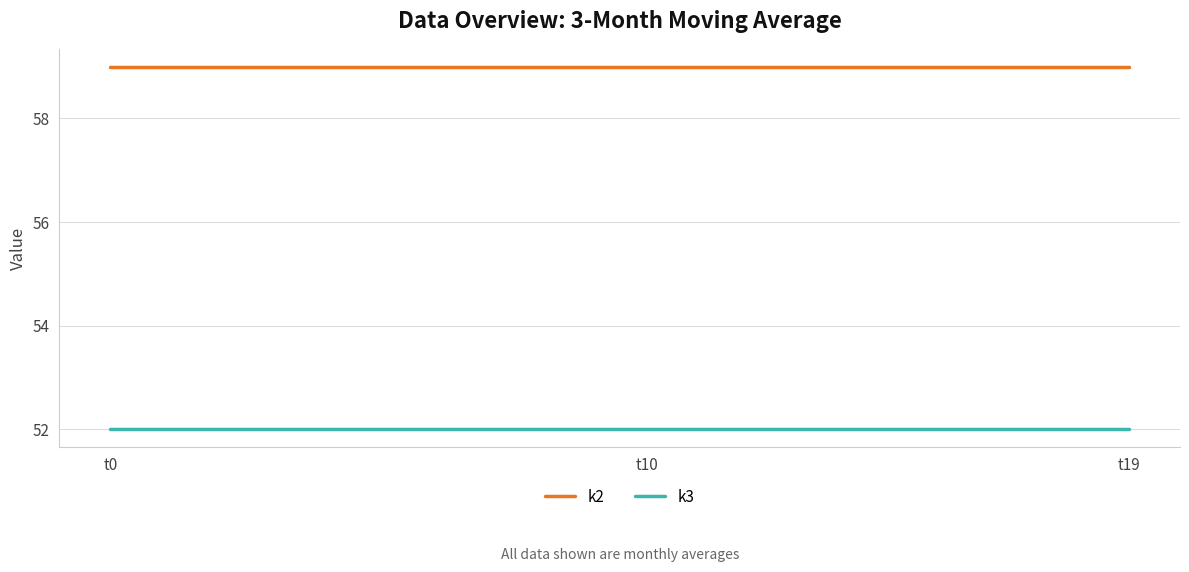

True or false: k3 and k2 cross at least once.

False